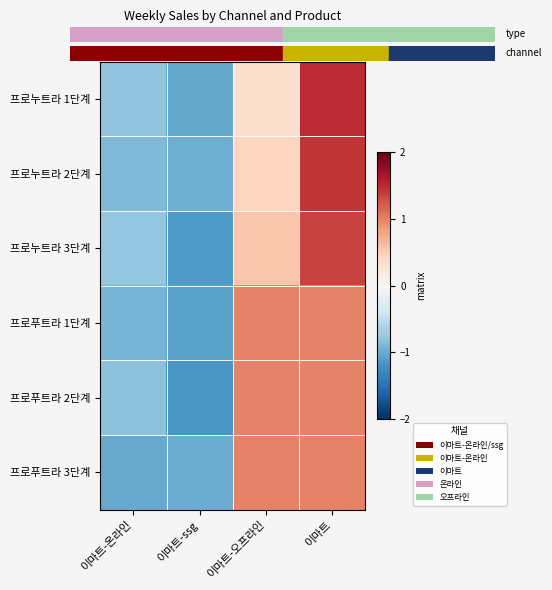

What is the spread (max minus min) of values at 이마트-온라인?

0.2